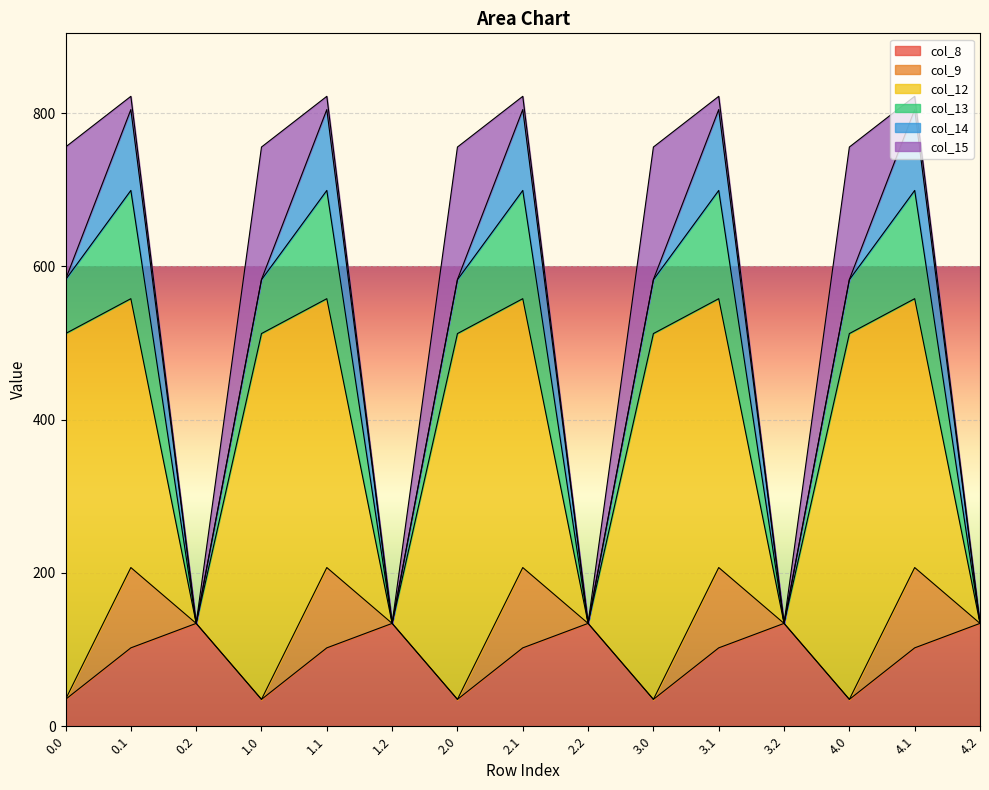

At which category is the sum across all series the highest?

0.1